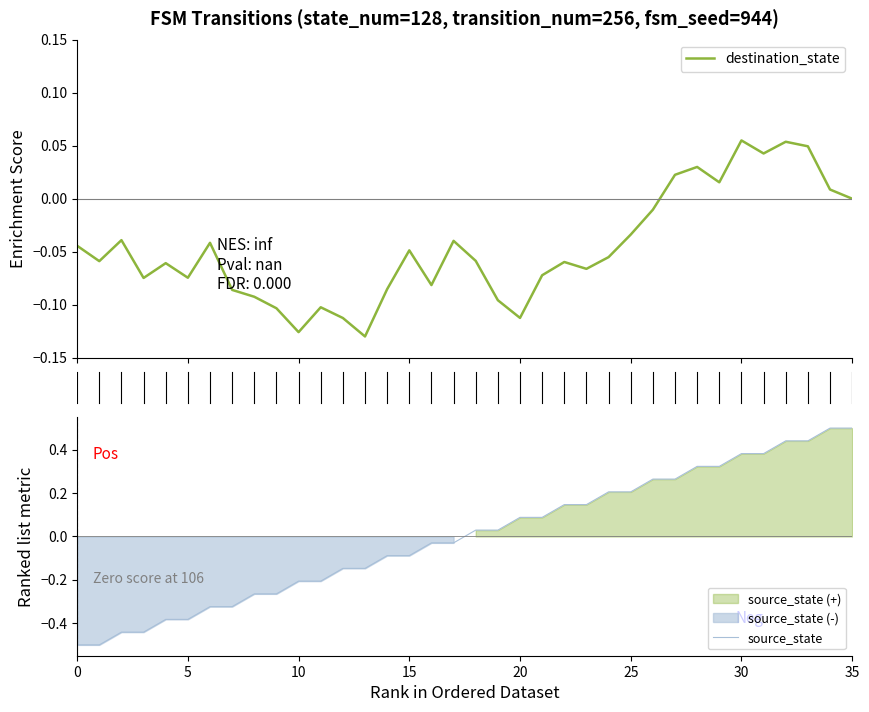

Count the number of data series in this chart.

2